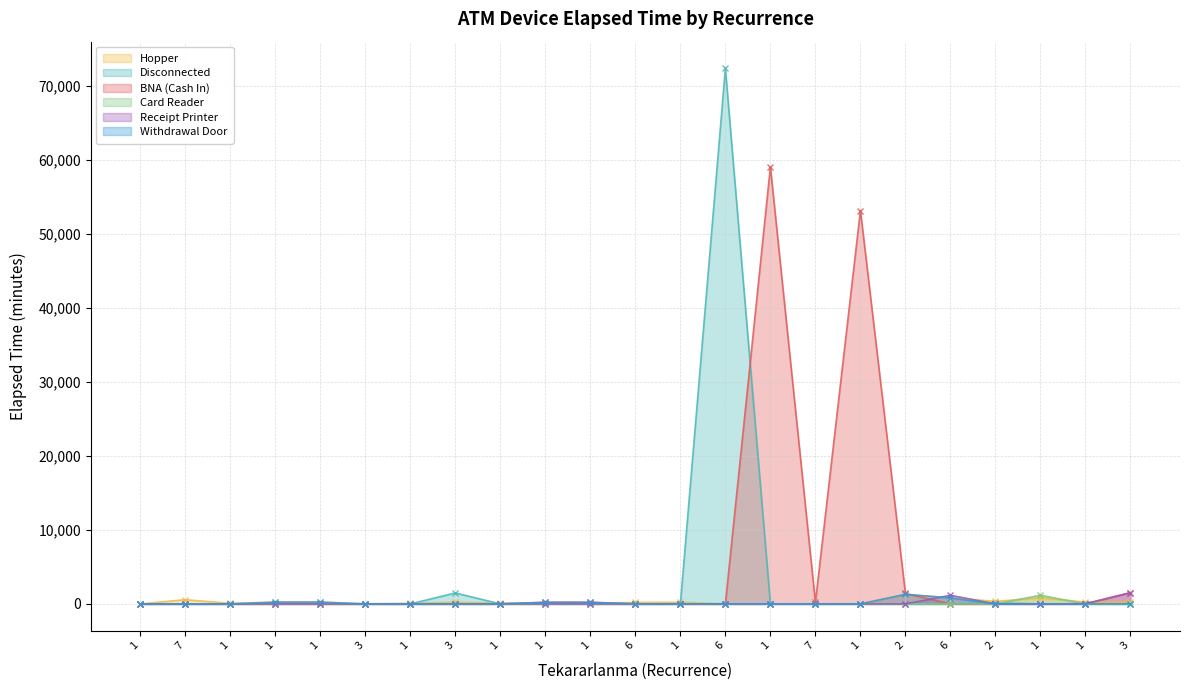

Reading right to left, transcribe all the data shown in this chart.

Hopper: 3=240	1=240	1=825	2=345	6=810	2=1290	1=25	7=25	1=5	6=20	1=215	6=199	1=75	1=75	1=115	3=215	1=85	3=25	1=240	1=240	1=75	7=570	1=0
Disconnected: 3=0	1=0	1=0	2=145	6=0	2=0	1=0	7=0	1=0	6=72305	1=0	6=0	1=0	1=0	1=0	3=1480	1=0	3=0	1=0	1=0	1=0	7=0	1=0
BNA (Cash In): 3=1520	1=0	1=0	2=0	6=0	2=1410	1=53120	7=215	1=59017	6=0	1=0	6=0	1=215	1=215	1=0	3=0	1=0	3=0	1=0	1=0	1=0	7=0	1=0
Card Reader: 3=0	1=0	1=1165	2=0	6=0	2=0	1=0	7=0	1=0	6=0	1=0	6=0	1=0	1=0	1=10	3=0	1=0	3=0	1=0	1=0	1=0	7=0	1=0
Receipt Printer: 3=1520	1=30	1=0	2=0	6=1165	2=0	1=0	7=0	1=0	6=0	1=0	6=0	1=0	1=0	1=0	3=0	1=0	3=0	1=0	1=0	1=0	7=0	1=0
Withdrawal Door: 3=0	1=0	1=0	2=0	6=810	2=1290	1=0	7=0	1=0	6=0	1=0	6=0	1=215	1=215	1=0	3=0	1=0	3=0	1=240	1=240	1=0	7=0	1=0